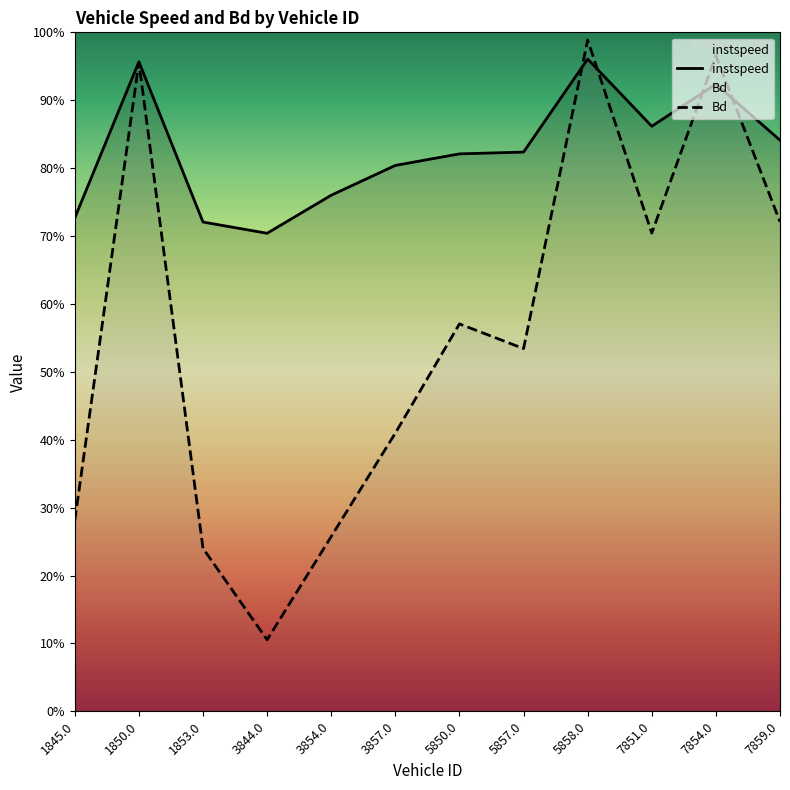

Where do Bd and instspeed first cross each other?

5857.0 and 5858.0